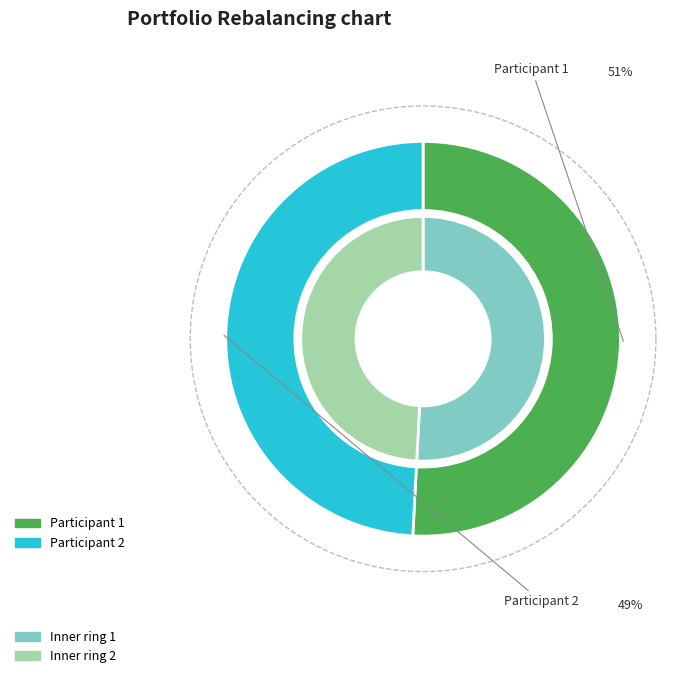

To the nearest percent, what percentage of the pie is 2?

49%